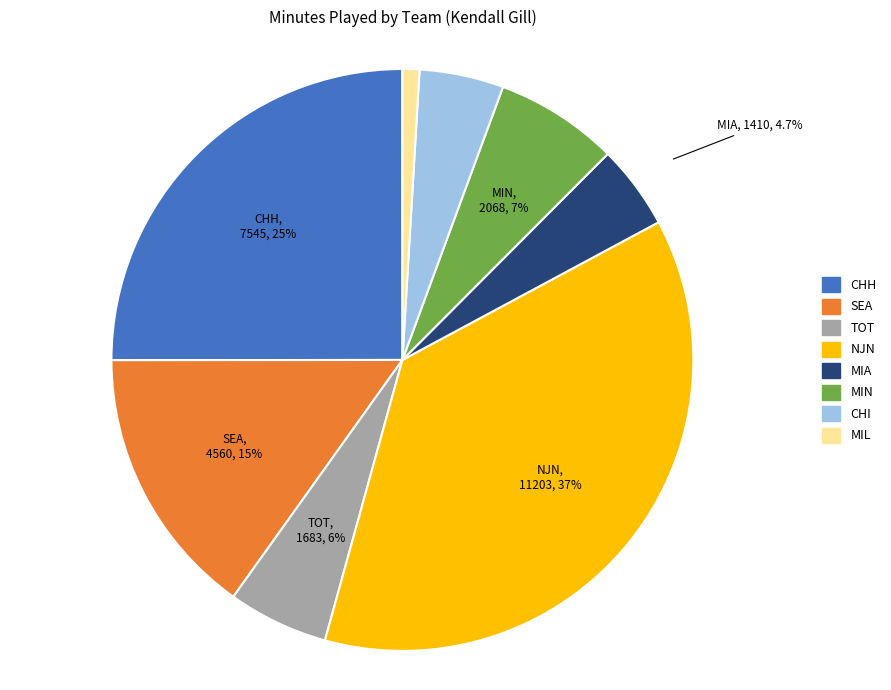

What is the smallest slice in the pie chart?

MIL